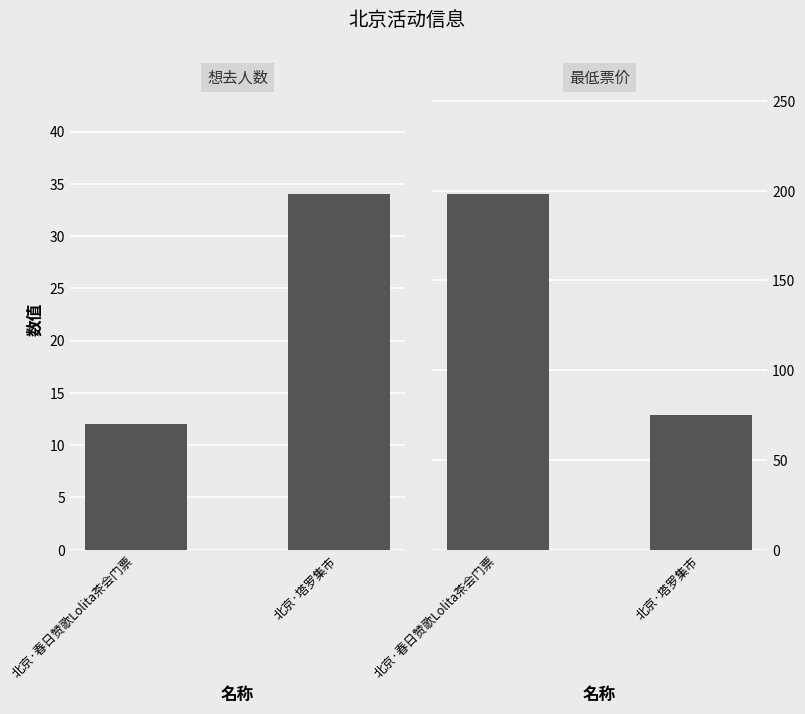

What is the label of the 2nd bar from the left?

北京·塔罗集市